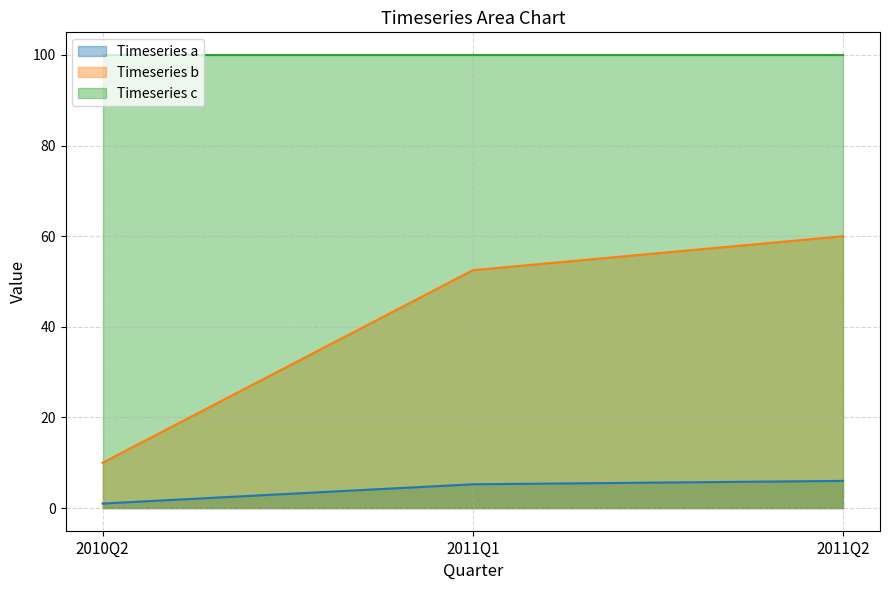

What position from the left is 2011Q1?

2